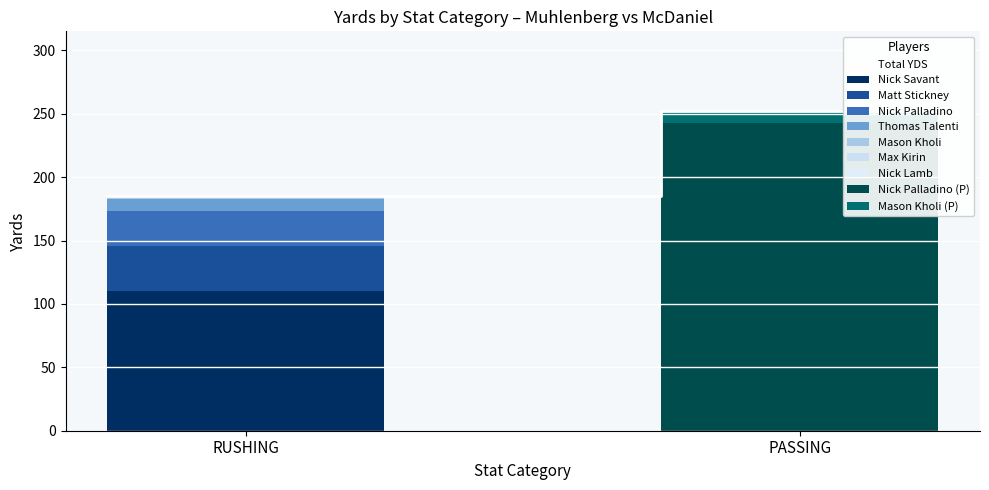

Where is the data nearest to the value 218?

RUSHING